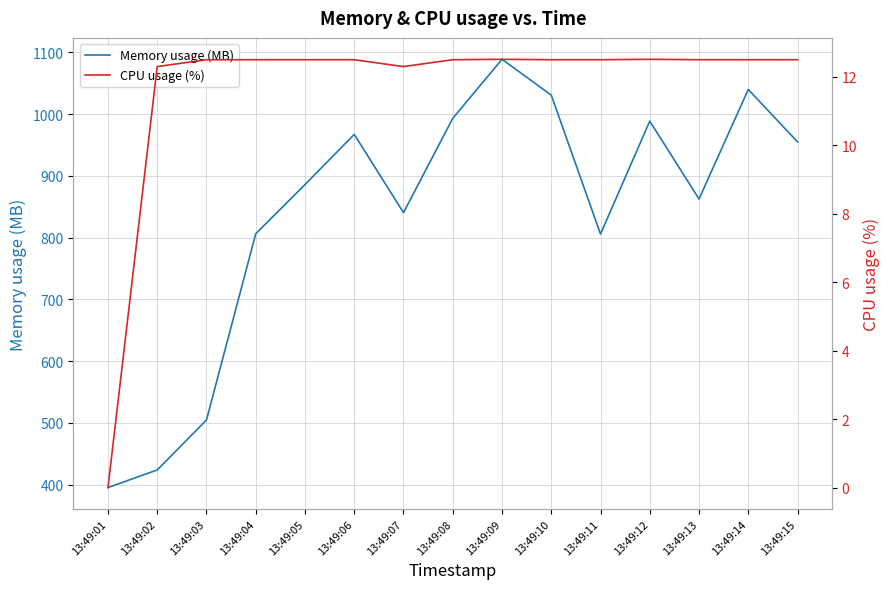

Which category has the highest value in the Memory usage (MB) series?

13:49:09